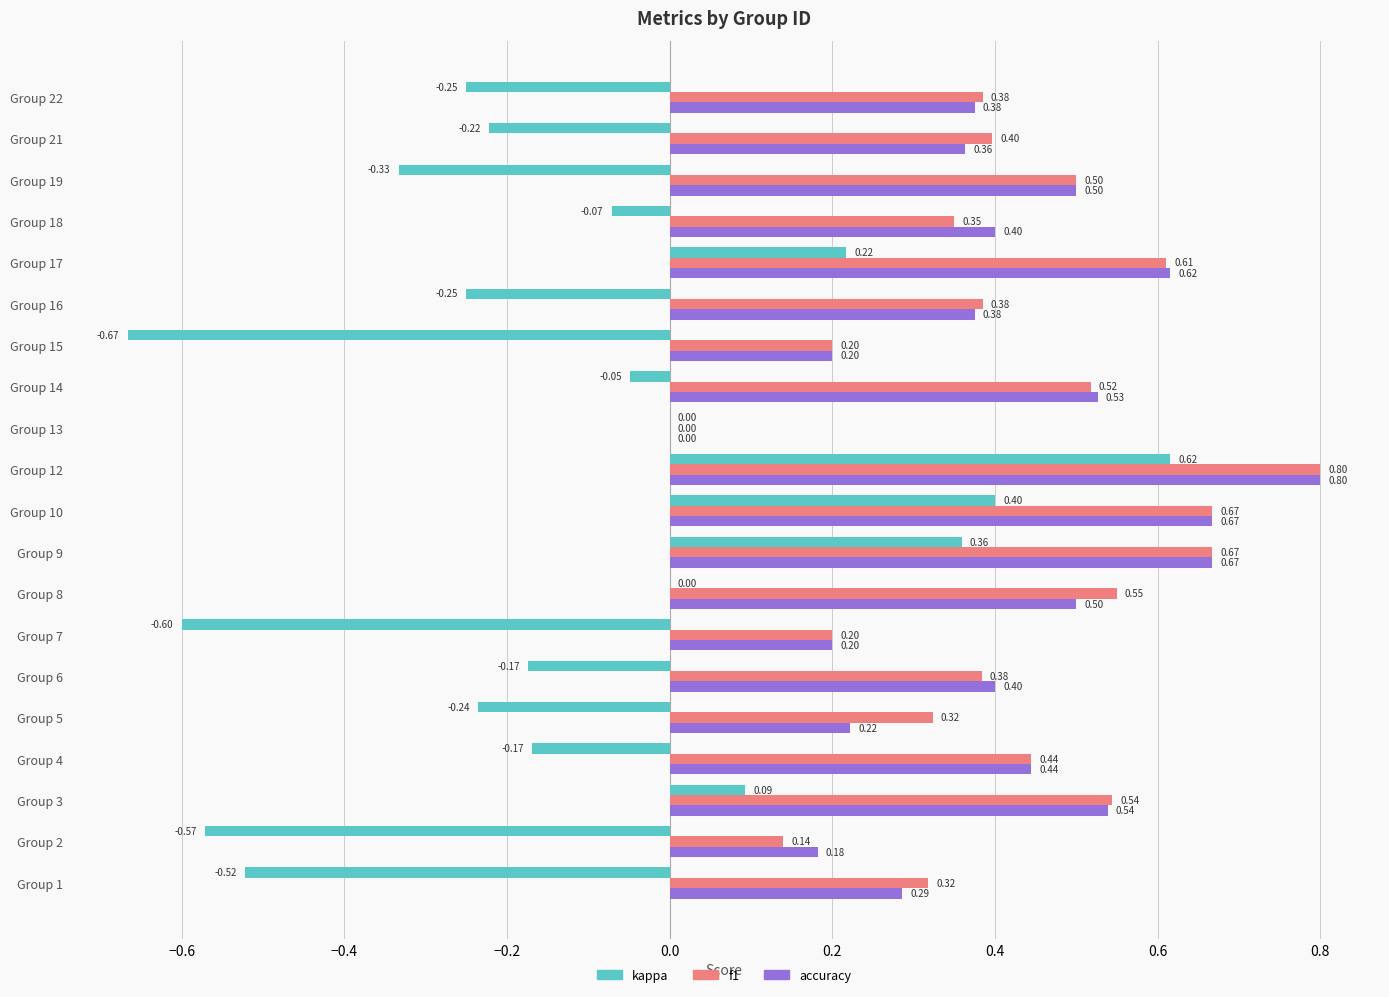

At which category is the sum across all series the highest?

Group 12